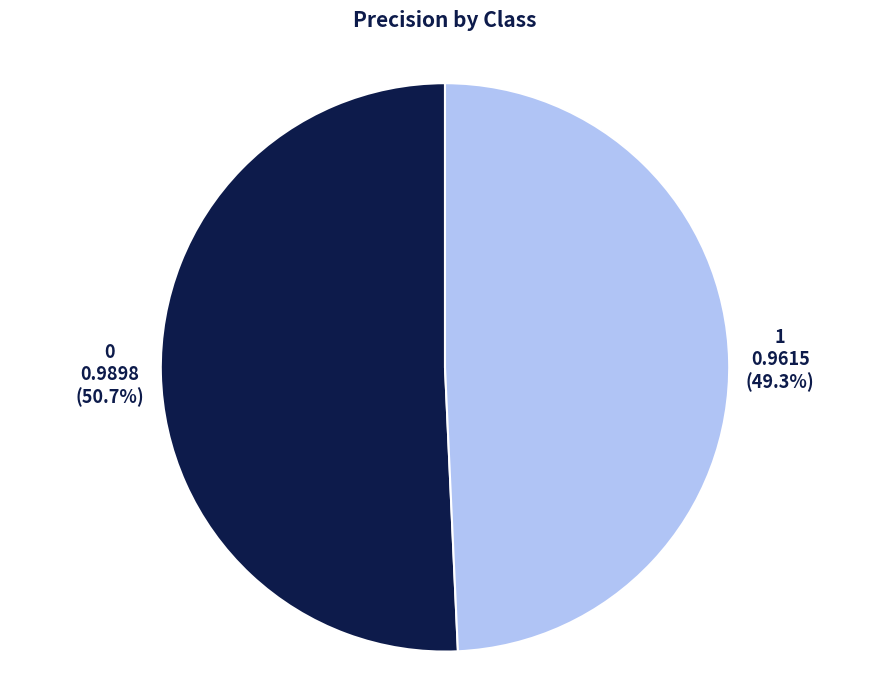

What percentage is the 1 slice, to the nearest percent?

49%